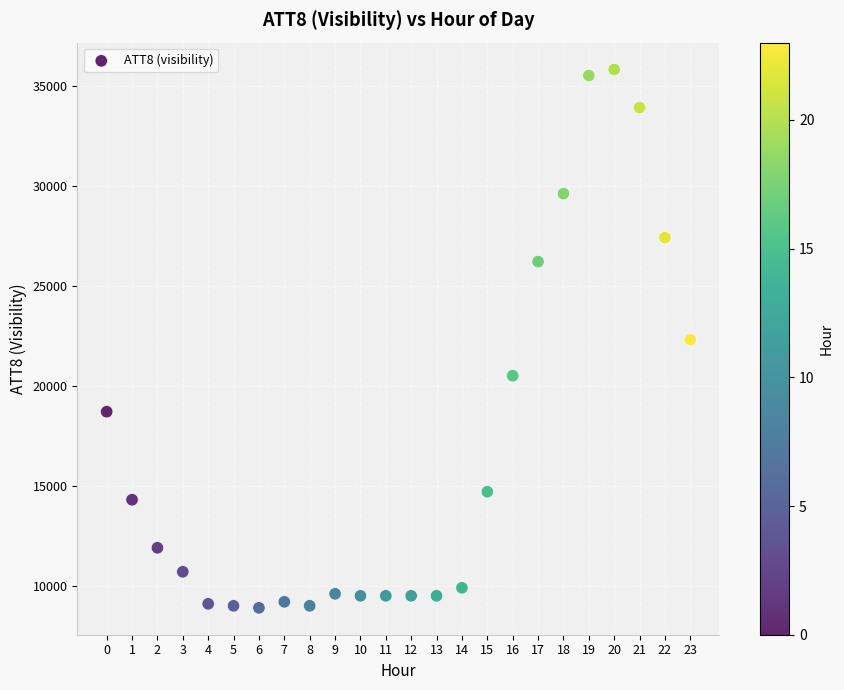

What is the range of Y values (max minus min)?

26900